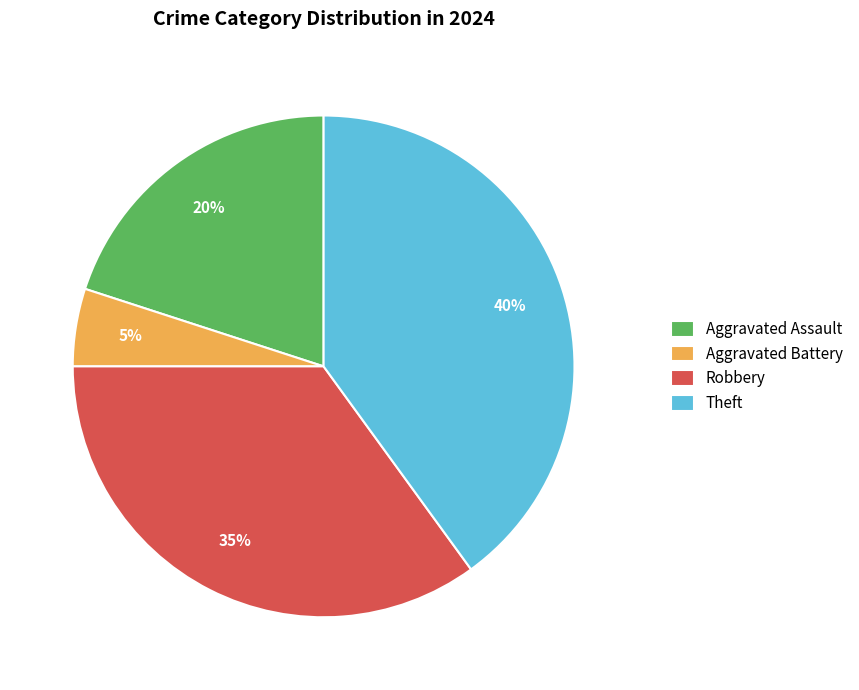

To the nearest percent, what is the difference between the Aggravated Battery and Theft slice percentages?

35%